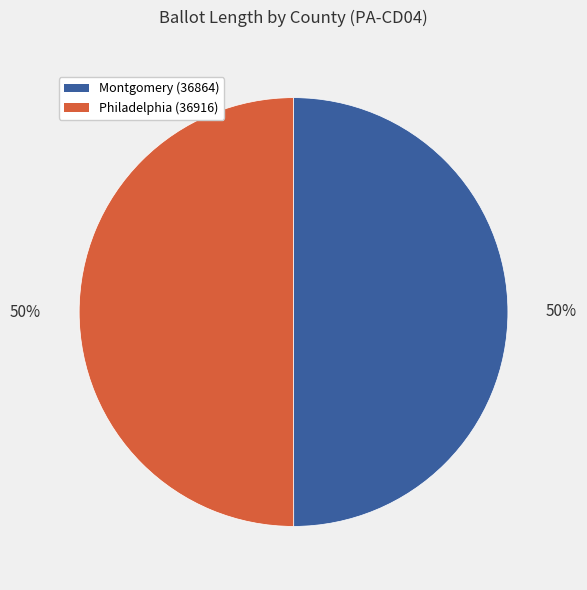

To the nearest percent, what portion does Montgomery (36864) represent?

50%